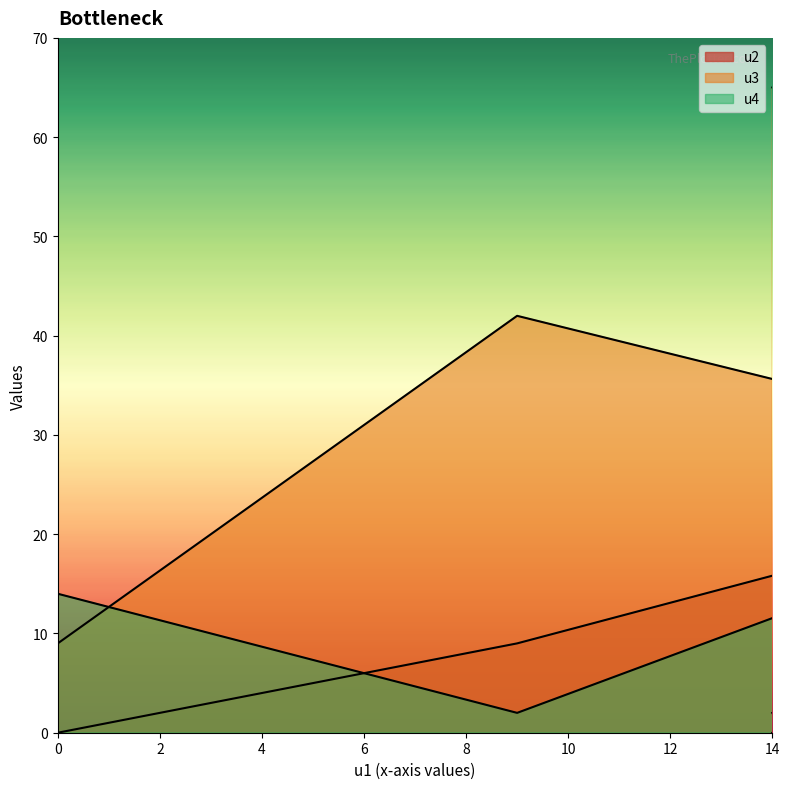

How many lines are shown in the chart?

3